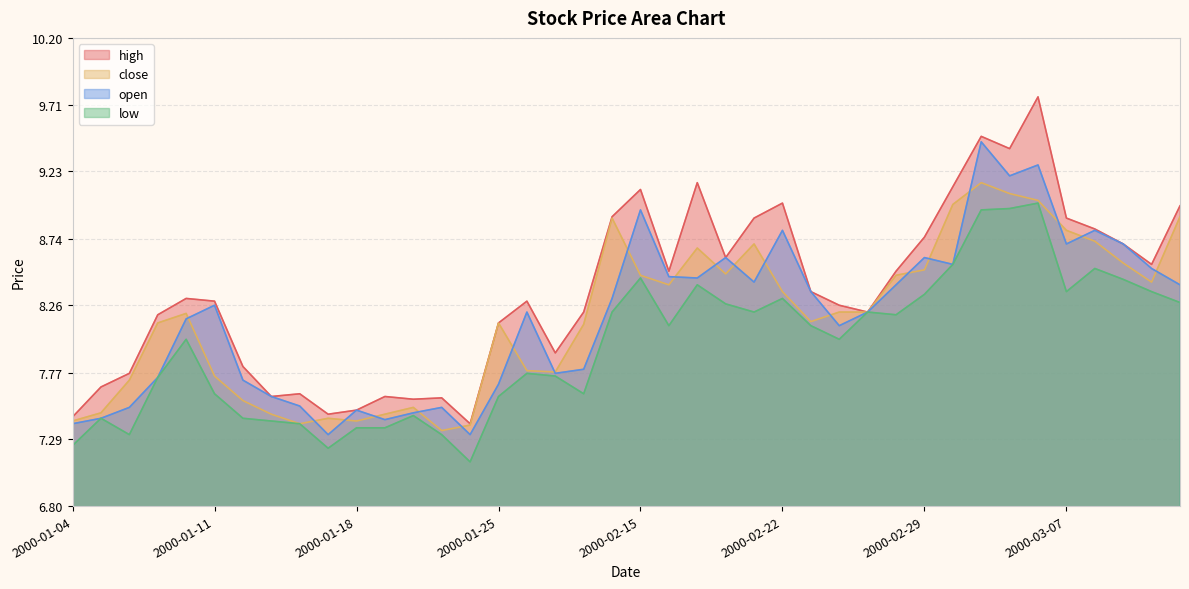

The value of low at 2000-01-27 is 7.7. True or false?

True